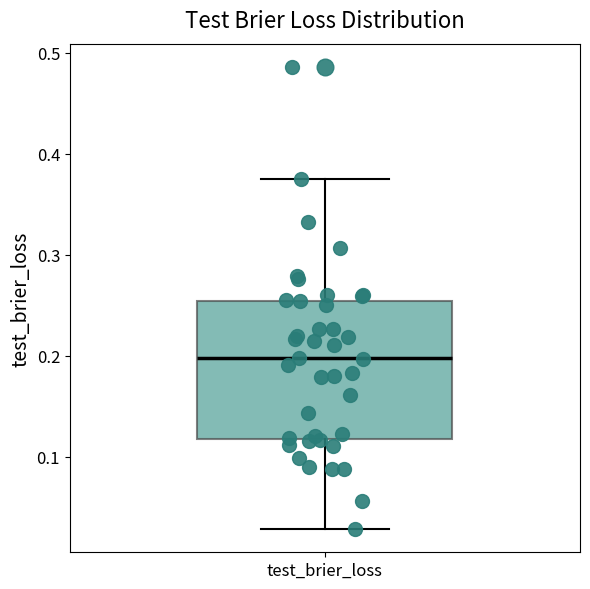

Read this box plot against the y-axis: the position of the median line, the range covered by the box, and the ends of both whiskers. The values are not printed on the chart, so give them approximately, as read against the axis.

median 0.20, box 0.12 to 0.25, whiskers 0.03 to 0.38